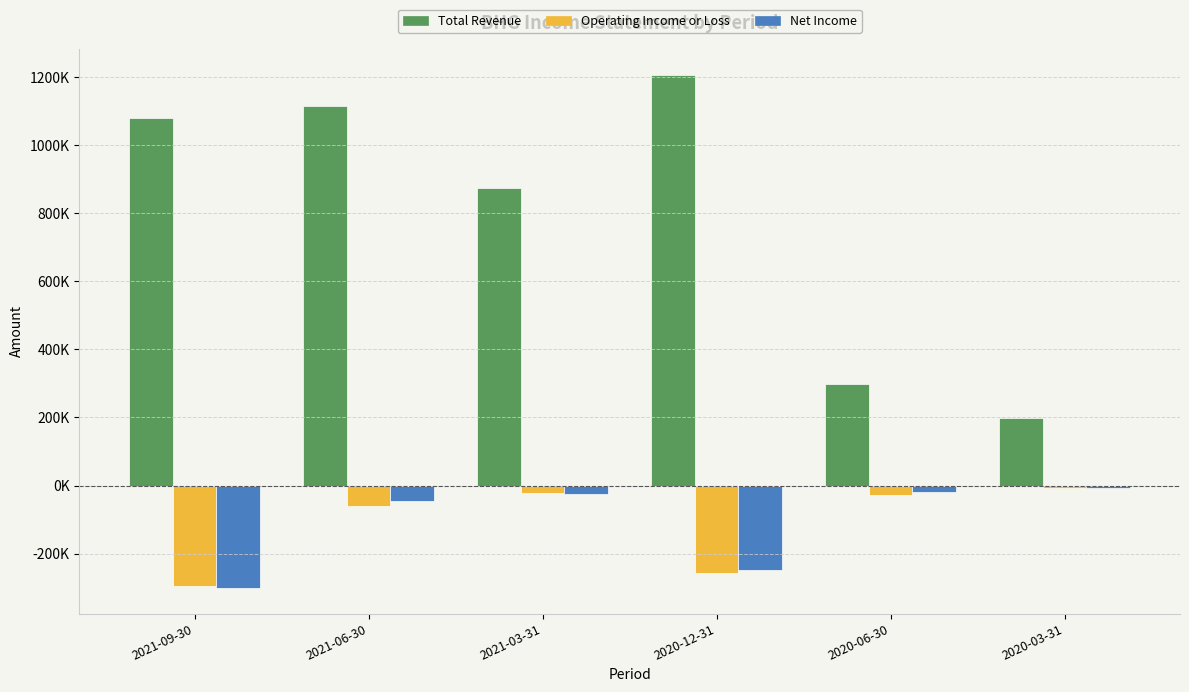

Are the bars grouped side by side (vs. stacked)?

Yes